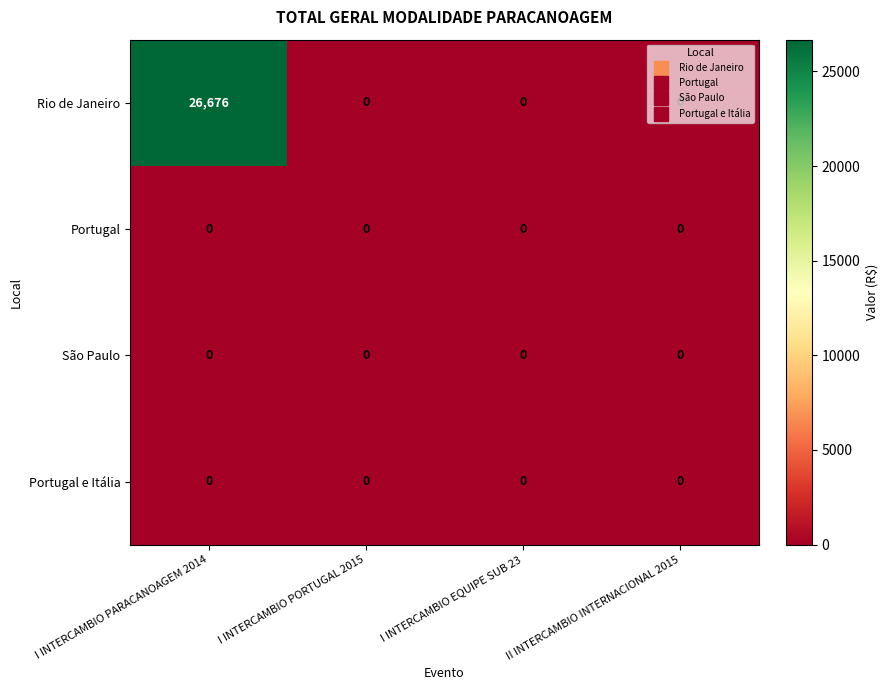

What is the maximum value shown in the chart?

26676